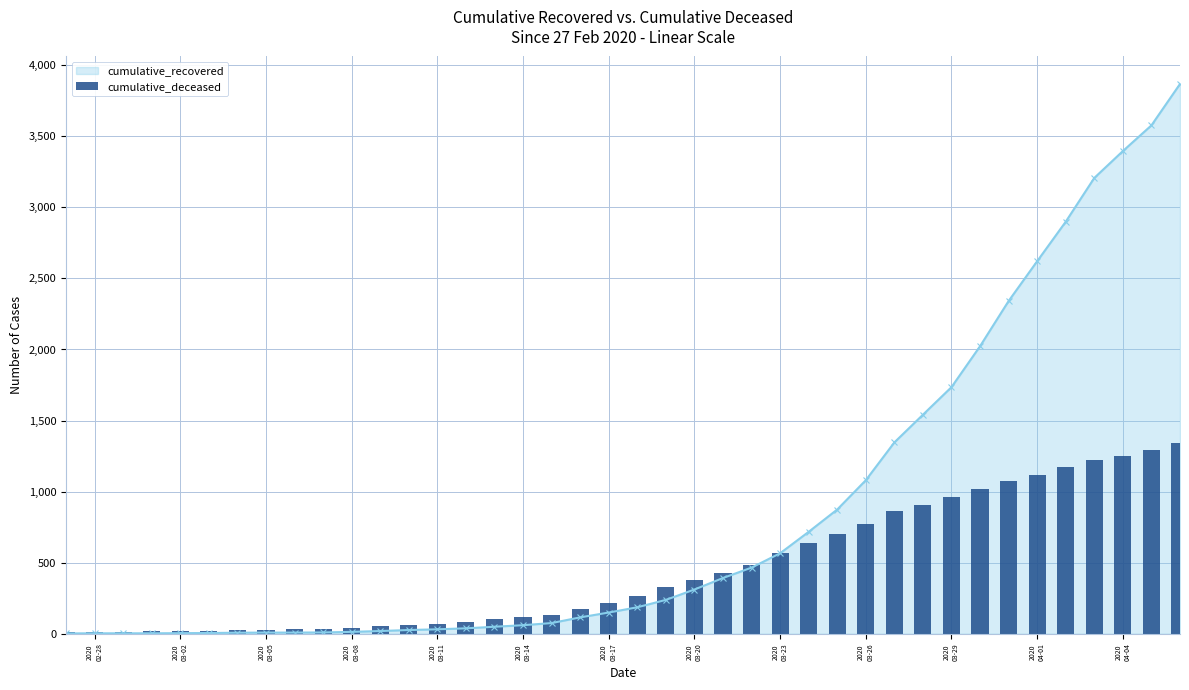

What is the highest value of the cumulative_recovered series?

3868